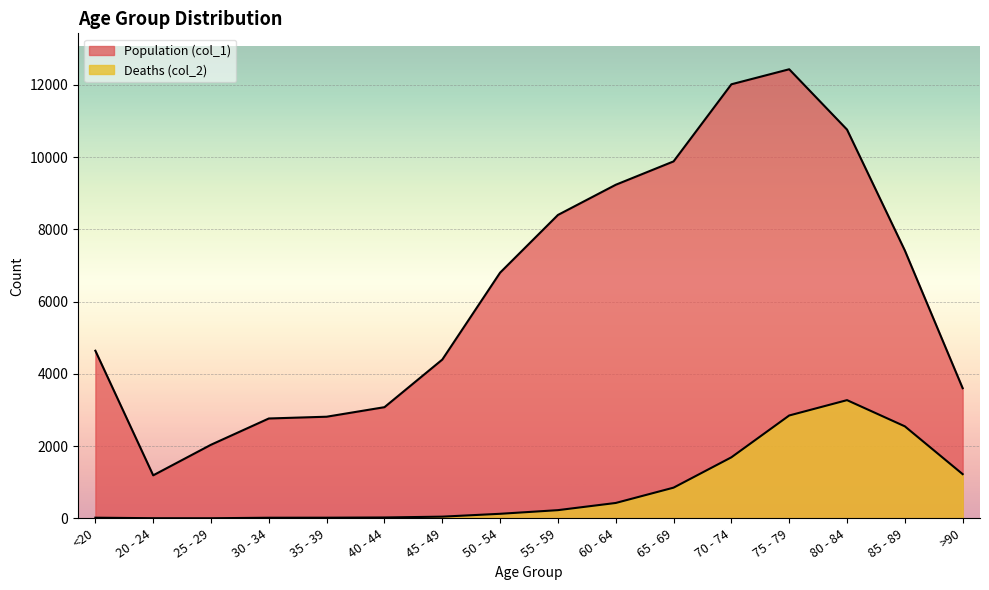

What is the spread (max minus min) of values at <20?

4623